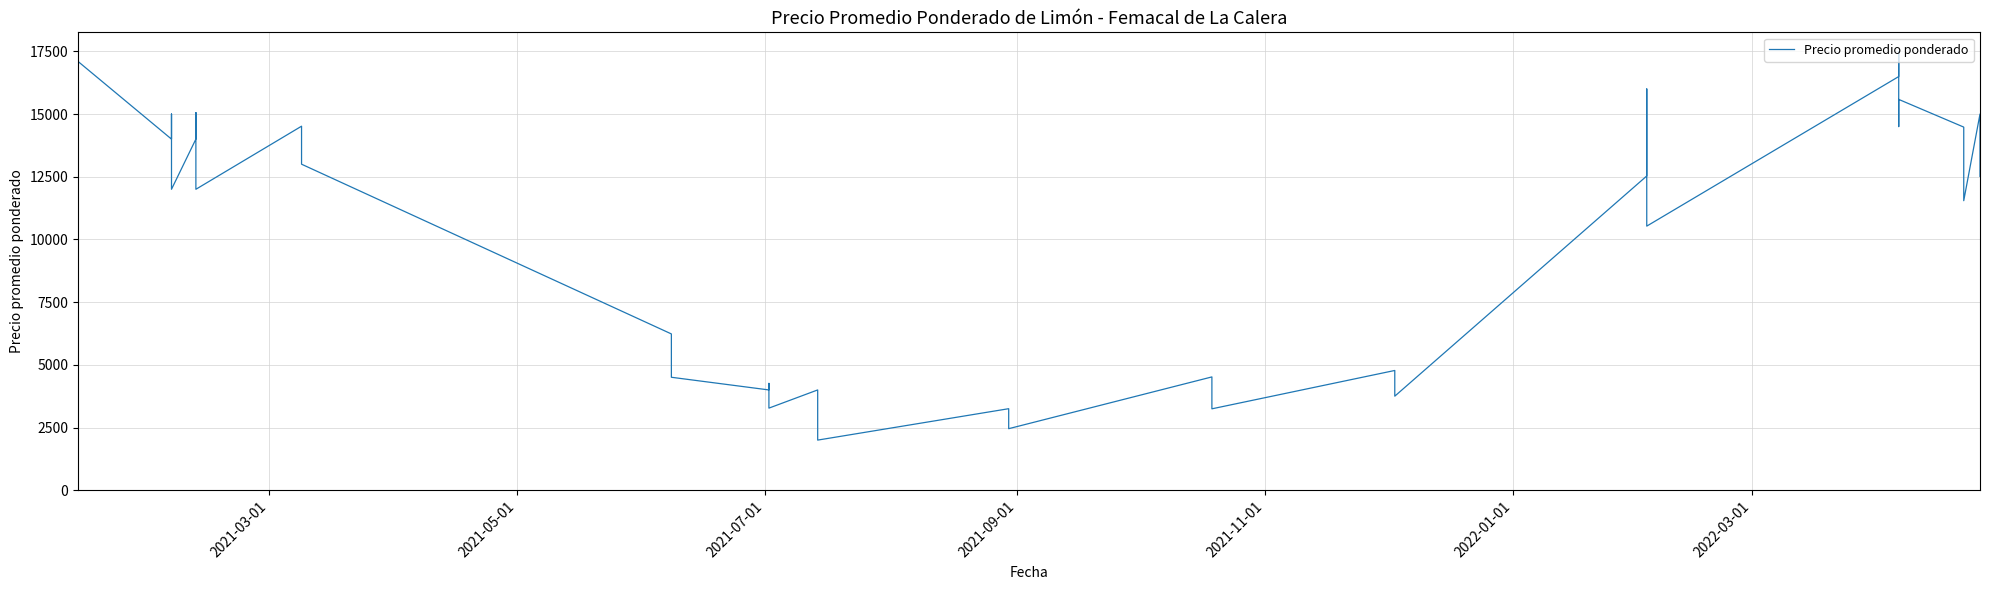

Is this an area chart (filled region under the line)?

No